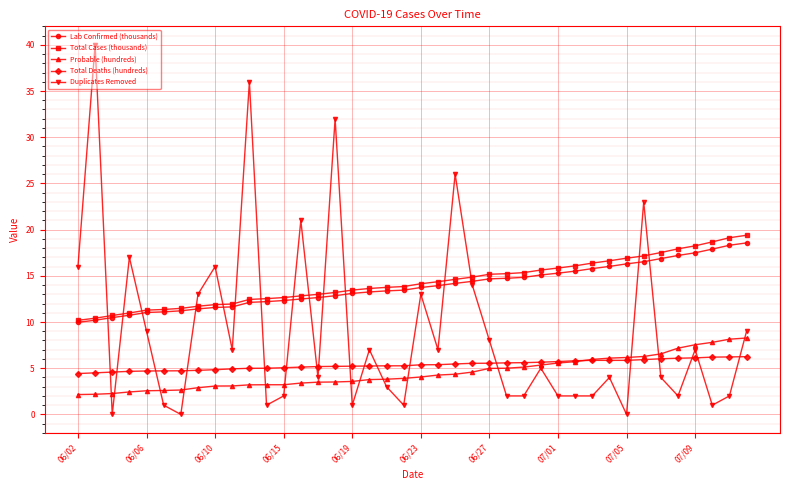

Which series has the largest range (max minus min)?

Duplicates Removed